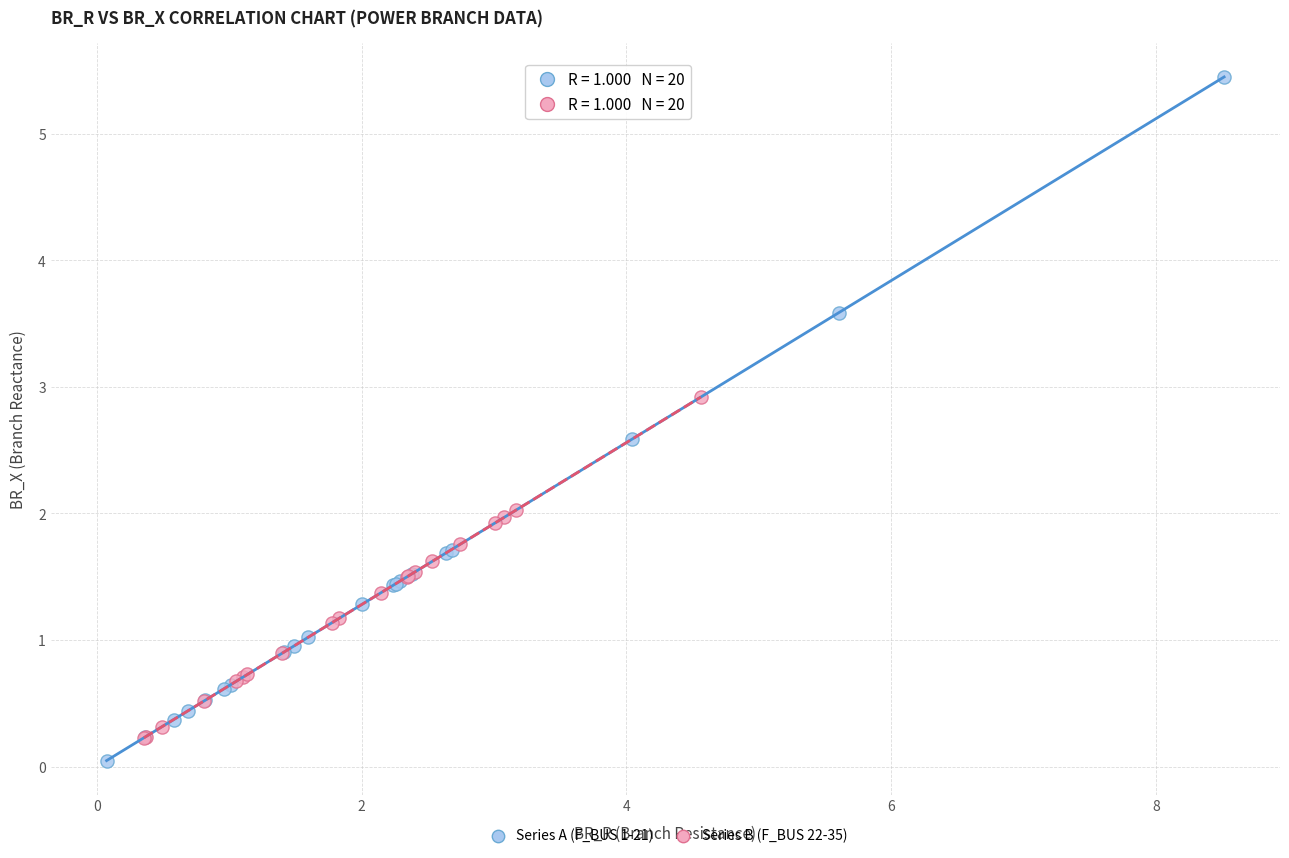

Which series reaches the maximum Y coordinate?

Series A (F_BUS 1-21)